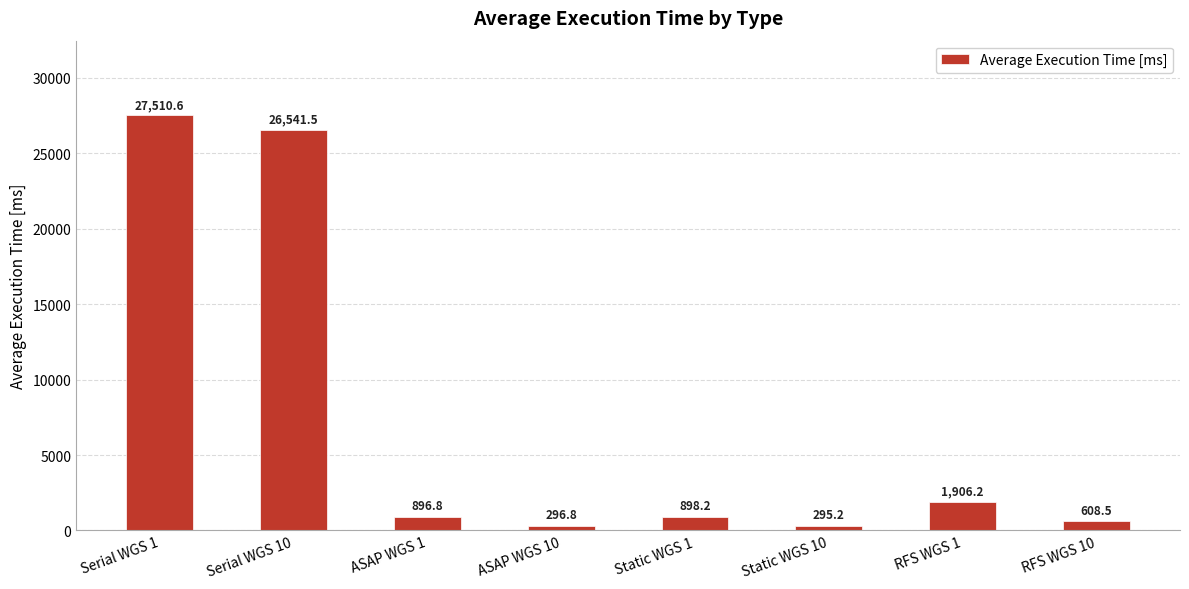

Rank the categories by value from highest to lowest.

Serial WGS 1, Serial WGS 10, RFS WGS 1, Static WGS 1, ASAP WGS 1, RFS WGS 10, ASAP WGS 10, Static WGS 10